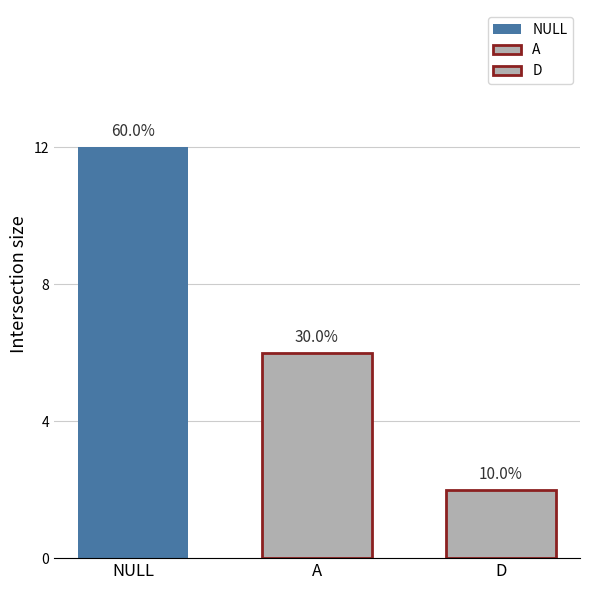

Does the chart contain any negative values?

No